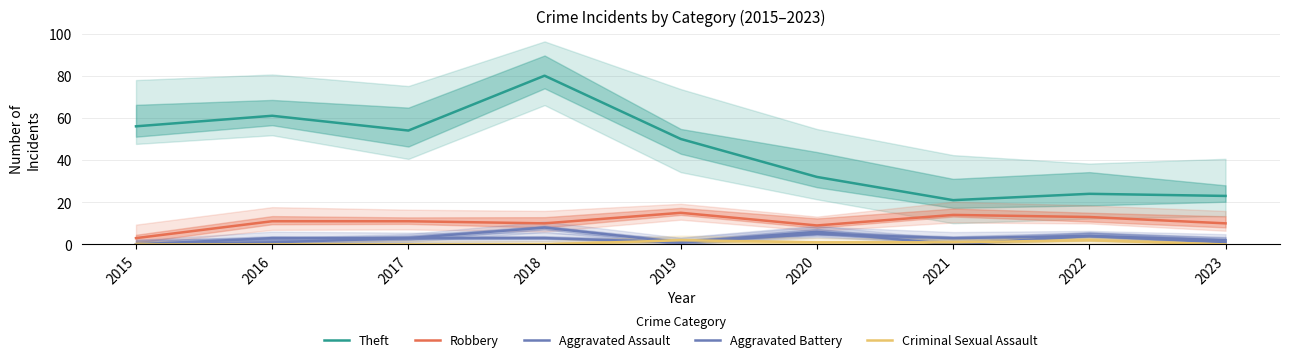

At how many categories does at least one series exceed 3?

9